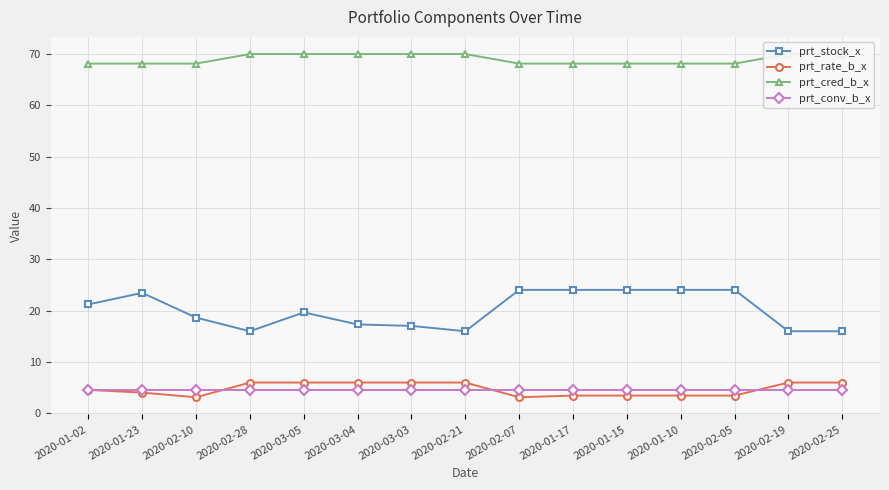

Which series has the largest range (max minus min)?

prt_stock_x